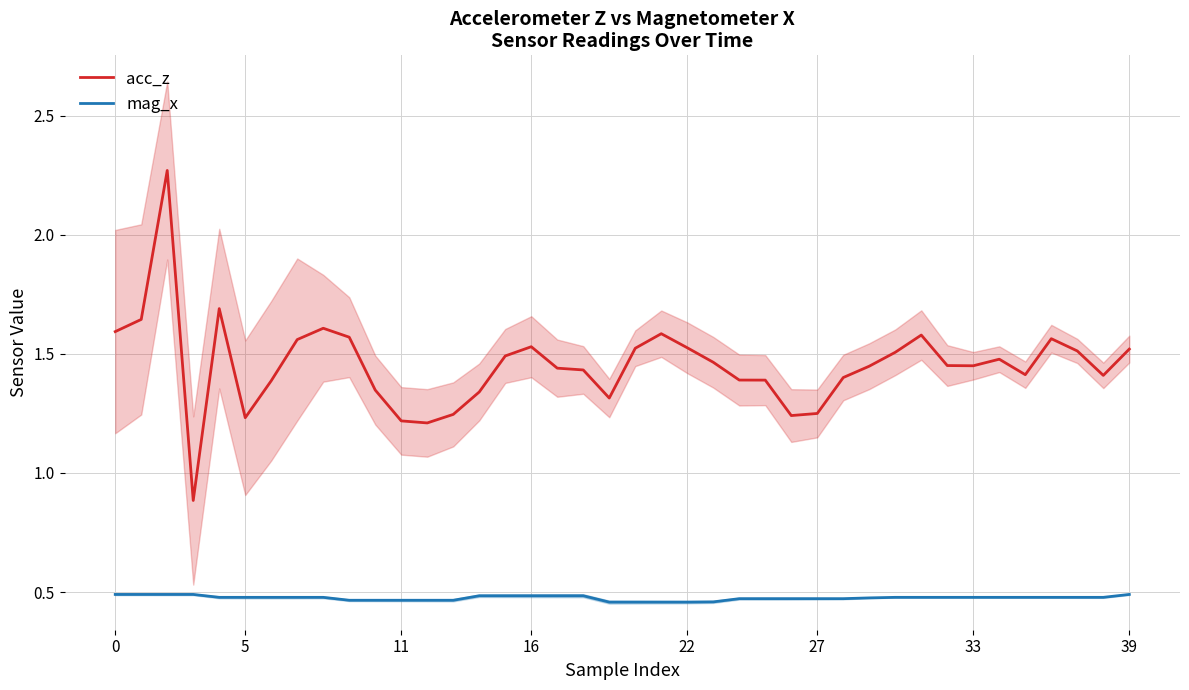

At how many categories does at least one series exceed 1?

39